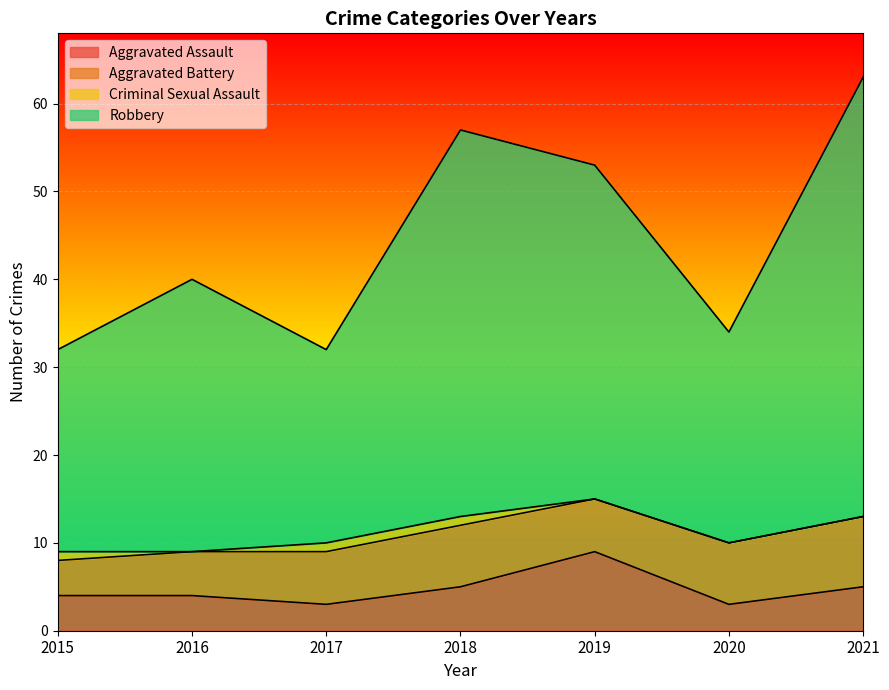

The value of Aggravated Assault at 2018 is 5. True or false?

True